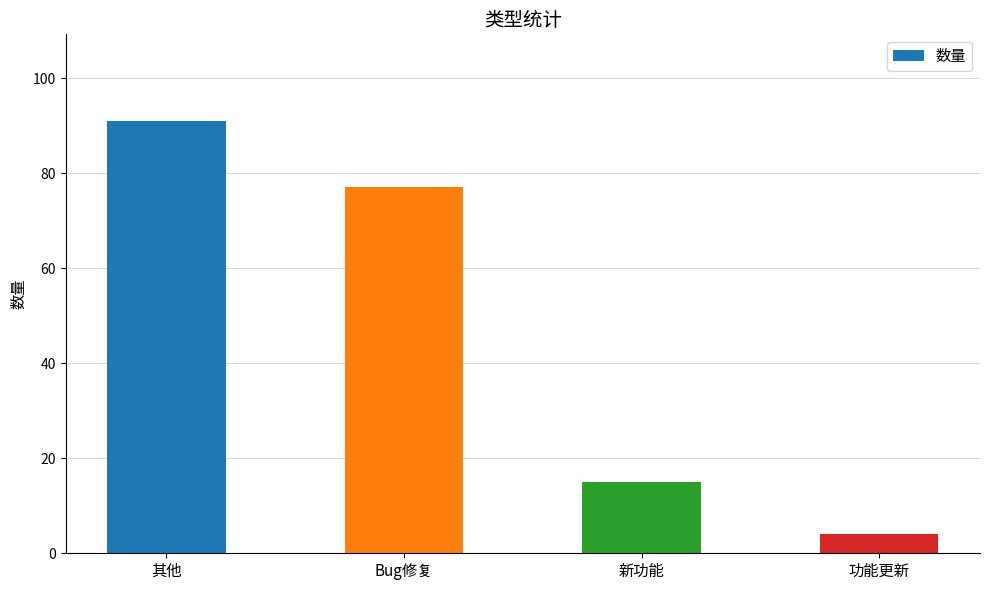

Reading right to left, transcribe all the data shown in this chart.

4	15	77	91